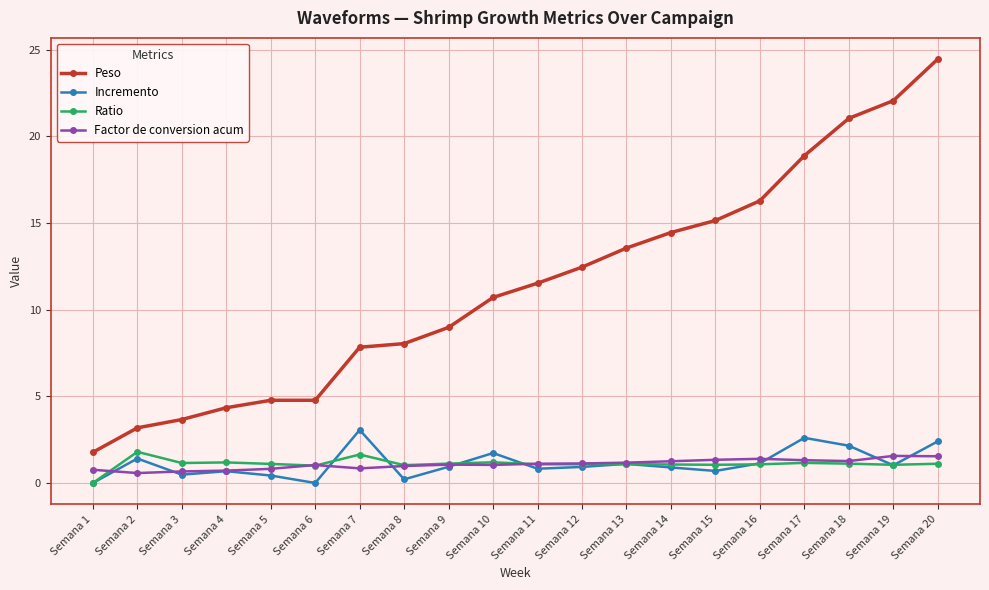

Is it true that Ratio equals 1.0 at Semana 8?

True